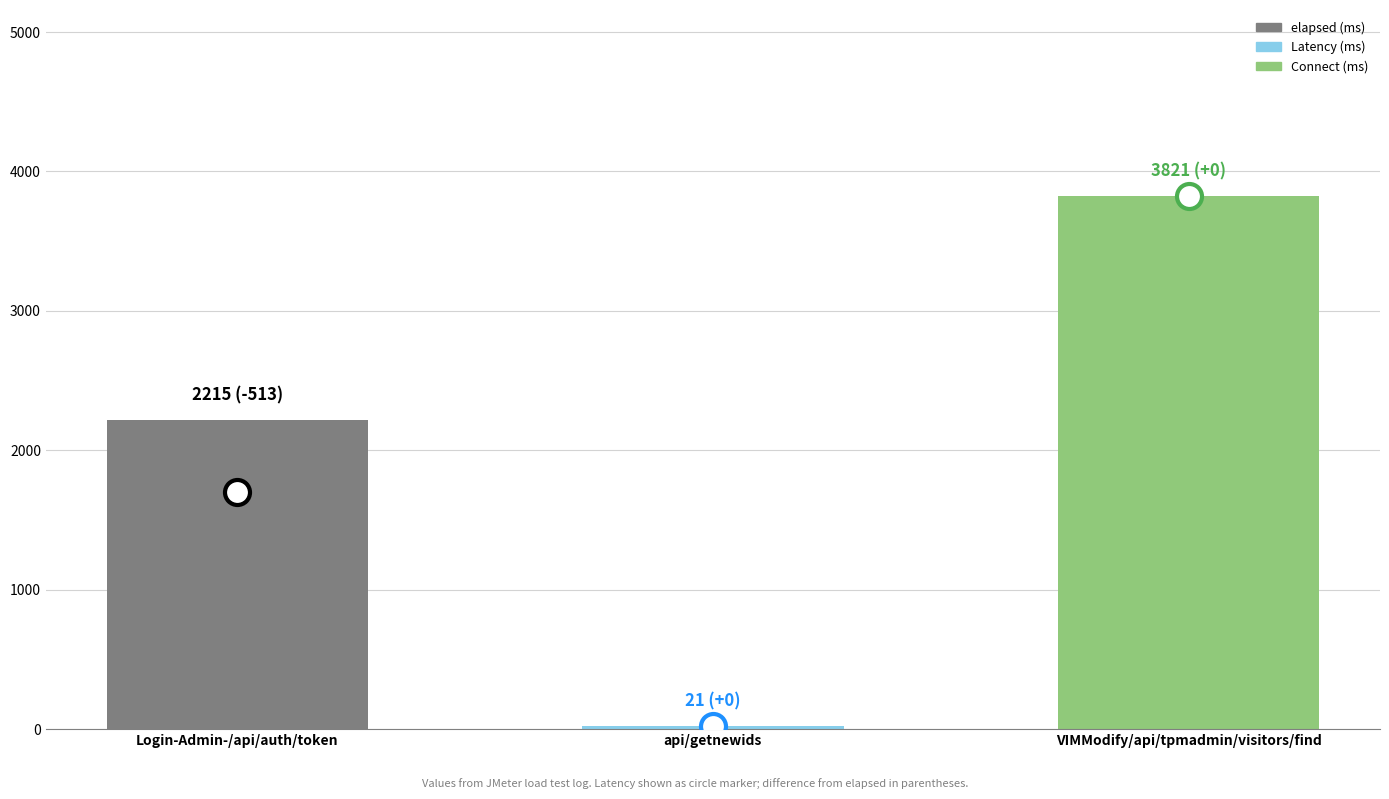

What is the average value?

2019